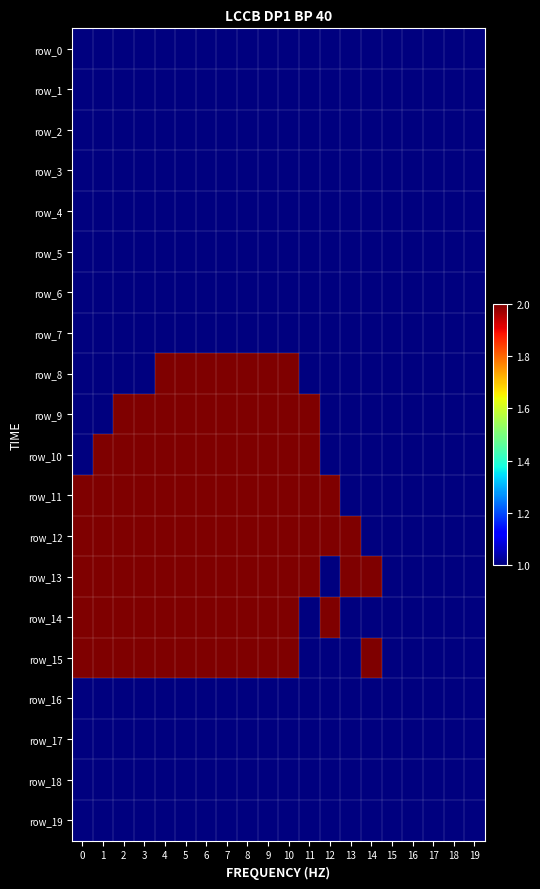

What is the sum of the row_11 values at 9 and 11?

4